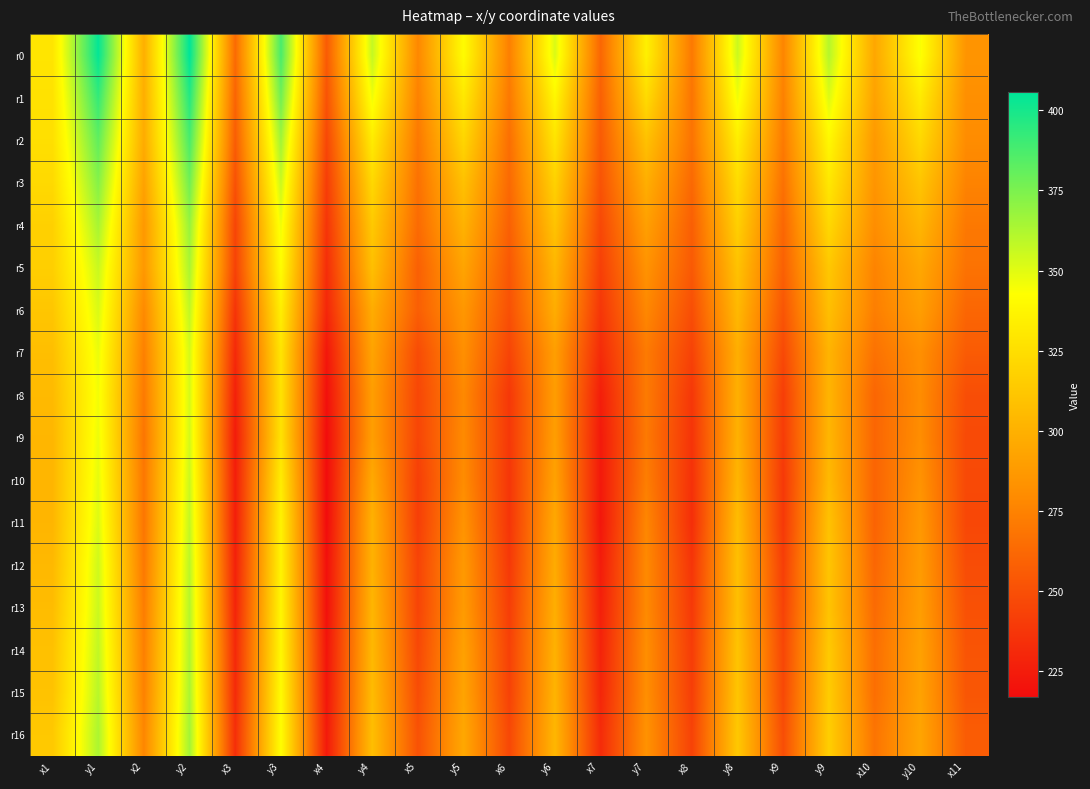

Reading left to right, what are all the values shown in this chart?

r0: x1=328.8	y1=404.4	x2=299.0	y2=405.7	x3=263.4	y3=387.3	x4=255.4	y4=357.1	x5=277.8	y5=341.2	x6=273.5	y6=351.8	x7=261.3	y7=334.8	x8=270.5	y8=355.5	x9=276.4	y9=360.9	x10=294.5	y10=344.0	x11=284.6
r1: x1=327.1	y1=392.5	x2=298.5	y2=396.3	x3=260.1	y3=377.4	x4=251.4	y4=346.2	x5=274.4	y5=330.7	x6=270.3	y6=338.5	x7=258.2	y7=323.1	x8=268.3	y8=346.3	x9=274.2	y9=351.0	x10=291.9	y10=332.0	x11=281.5
r2: x1=325.6	y1=381.8	x2=296.9	y2=387.5	x3=256.6	y3=366.0	x4=245.8	y4=332.4	x5=270.0	y5=320.4	x6=265.3	y6=328.3	x7=255.4	y7=309.1	x8=267.5	y8=333.5	x9=271.1	y9=339.1	x10=286.9	y10=321.8	x11=280.1
r3: x1=322.3	y1=372.7	x2=291.9	y2=377.8	x3=250.8	y3=355.8	x4=240.9	y4=321.7	x5=266.3	y5=308.9	x6=262.6	y6=318.1	x7=251.8	y7=298.8	x8=262.4	y8=324.0	x9=266.5	y9=330.4	x10=284.5	y10=311.1	x11=275.4
r4: x1=317.4	y1=364.2	x2=286.6	y2=368.4	x3=244.9	y3=346.5	x4=236.8	y4=313.4	x5=263.3	y5=301.0	x6=258.4	y6=310.3	x7=246.4	y7=290.7	x8=257.5	y8=316.9	x9=261.4	y9=321.6	x10=280.7	y10=302.7	x11=270.2
r5: x1=316.6	y1=356.1	x2=286.4	y2=363.4	x3=243.5	y3=342.0	x4=233.2	y4=308.2	x5=258.1	y5=293.3	x6=253.7	y6=303.3	x7=242.1	y7=283.6	x8=254.9	y8=309.7	x9=258.4	y9=312.7	x10=275.5	y10=294.9	x11=267.2
r6: x1=311.9	y1=352.0	x2=278.8	y2=358.0	x3=236.7	y3=334.0	x4=229.8	y4=297.6	x5=257.5	y5=285.9	x6=250.6	y6=298.0	x7=237.5	y7=277.8	x8=249.3	y8=304.4	x9=252.8	y9=307.9	x10=273.1	y10=290.0	x11=261.3
r7: x1=307.6	y1=347.7	x2=273.9	y2=353.1	x3=231.2	y3=328.5	x4=221.9	y4=293.0	x5=248.0	y5=281.6	x6=244.5	y6=289.9	x7=232.1	y7=271.3	x8=243.4	y8=298.6	x9=246.8	y9=301.7	x10=266.8	y10=281.7	x11=255.8
r8: x1=305.1	y1=345.6	x2=270.9	y2=352.9	x3=227.0	y3=327.3	x4=218.8	y4=289.7	x5=245.6	y5=278.3	x6=238.3	y6=289.4	x7=225.7	y7=271.4	x8=237.9	y8=299.5	x9=241.4	y9=302.1	x10=260.9	y10=280.3	x11=249.2
r9: x1=303.0	y1=347.3	x2=268.7	y2=353.4	x3=224.6	y3=327.3	x4=217.0	y4=290.0	x5=244.9	y5=279.0	x6=238.3	y6=289.8	x7=223.5	y7=270.8	x8=236.3	y8=300.1	x9=240.4	y9=302.9	x10=260.9	y10=280.8	x11=247.3
r10: x1=302.8	y1=349.0	x2=269.6	y2=355.6	x3=225.7	y3=332.6	x4=216.8	y4=295.9	x5=241.7	y5=280.0	x6=237.4	y6=291.9	x7=223.3	y7=272.8	x8=235.0	y8=302.4	x9=238.8	y9=304.6	x10=260.1	y10=283.5	x11=247.0
r11: x1=302.7	y1=351.4	x2=268.9	y2=357.4	x3=225.8	y3=336.2	x4=216.8	y4=300.4	x5=241.6	y5=283.7	x6=237.0	y6=295.6	x7=222.1	y7=277.1	x8=233.5	y8=306.5	x9=238.8	y9=309.5	x10=259.6	y10=286.5	x11=246.0
r12: x1=304.3	y1=354.6	x2=270.2	y2=359.6	x3=227.3	y3=336.5	x4=218.9	y4=300.6	x5=244.2	y5=287.0	x6=238.8	y6=297.1	x7=224.7	y7=278.8	x8=236.9	y8=308.2	x9=241.6	y9=311.2	x10=261.3	y10=288.1	x11=248.4
r13: x1=306.3	y1=355.6	x2=272.2	y2=360.9	x3=228.7	y3=337.9	x4=219.1	y4=302.6	x5=244.4	y5=287.9	x6=241.2	y6=298.6	x7=226.5	y7=278.9	x8=239.0	y8=307.8	x9=243.5	y9=310.2	x10=263.2	y10=289.5	x11=250.6
r14: x1=308.9	y1=358.0	x2=273.6	y2=361.7	x3=231.1	y3=338.9	x4=221.0	y4=304.1	x5=246.2	y5=291.3	x6=242.8	y6=300.5	x7=228.2	y7=281.1	x8=240.6	y8=310.5	x9=245.6	y9=313.6	x10=265.1	y10=291.5	x11=252.4
r15: x1=309.8	y1=360.1	x2=274.5	y2=363.3	x3=231.8	y3=340.7	x4=221.9	y4=305.9	x5=248.4	y5=293.0	x6=243.3	y6=301.6	x7=229.5	y7=281.3	x8=241.5	y8=311.1	x9=246.4	y9=314.9	x10=265.1	y10=292.3	x11=253.3
r16: x1=313.1	y1=363.1	x2=276.8	y2=365.3	x3=233.8	y3=342.1	x4=223.7	y4=307.5	x5=251.0	y5=295.1	x6=246.1	y6=303.1	x7=232.2	y7=283.2	x8=243.6	y8=312.9	x9=249.1	y9=316.1	x10=268.0	y10=293.6	x11=256.2